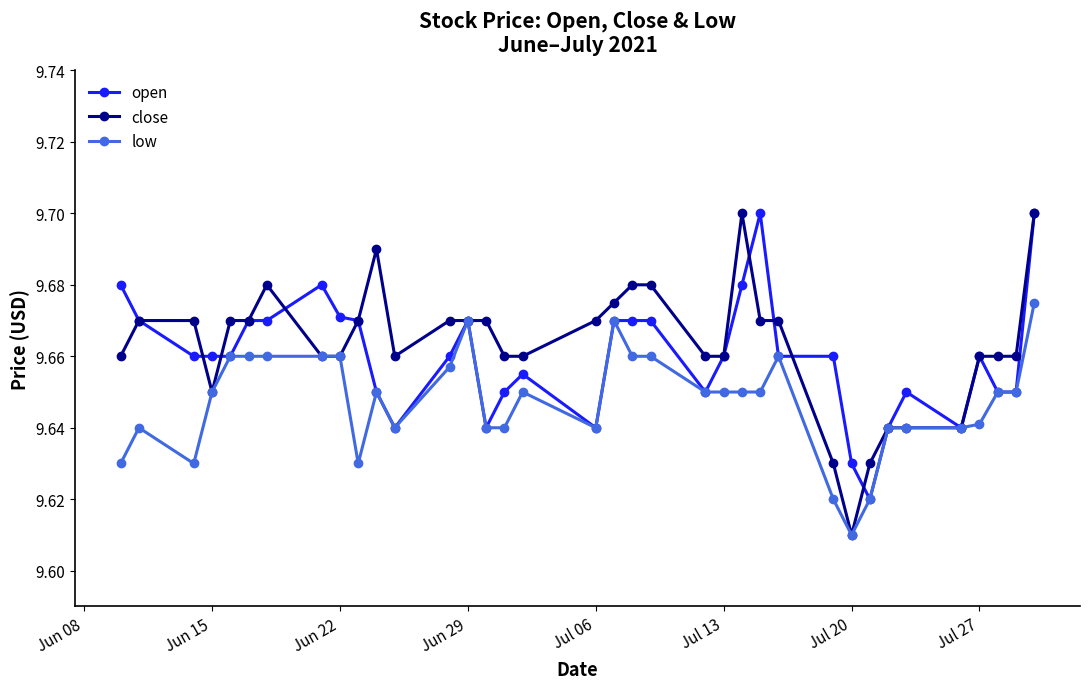

Count the low values in the range 9 to 10.

36